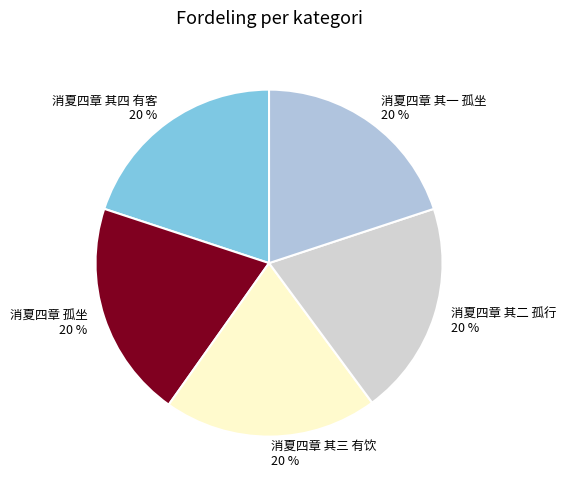

Combined, do 消夏四章 其一 孤坐 and 消夏四章 孤坐 account for over 50%?

No